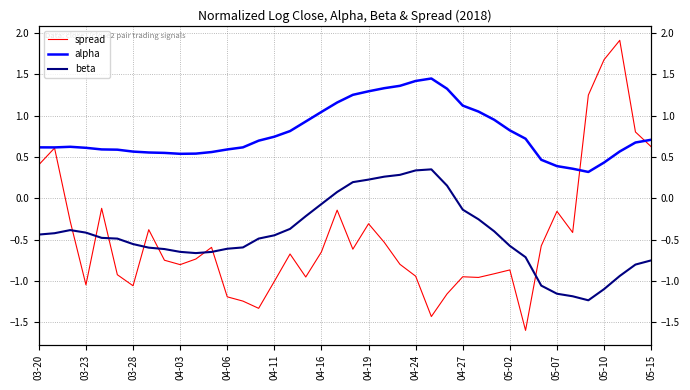

At which category does the chart reach its minimum across all series?

31